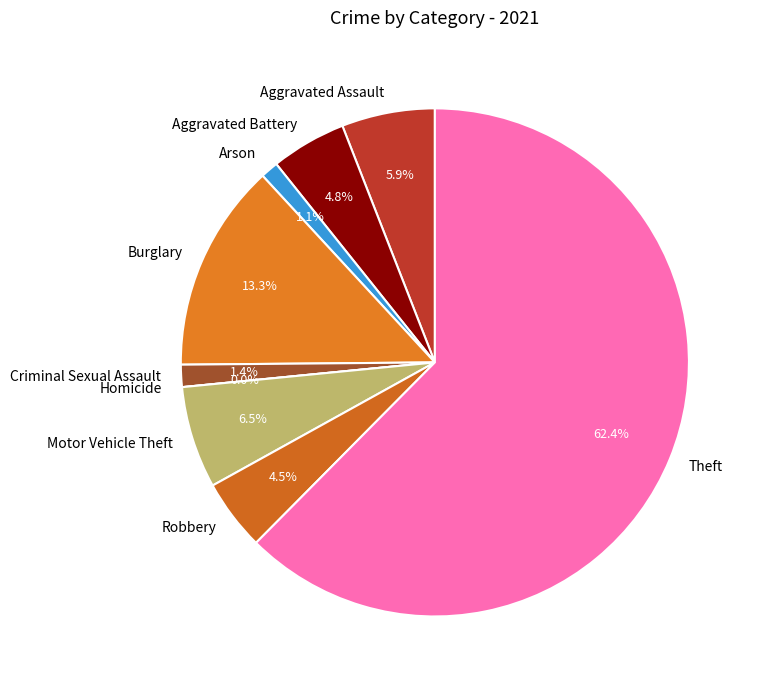

The Arson slice represents 1% of the pie. True or false?

True